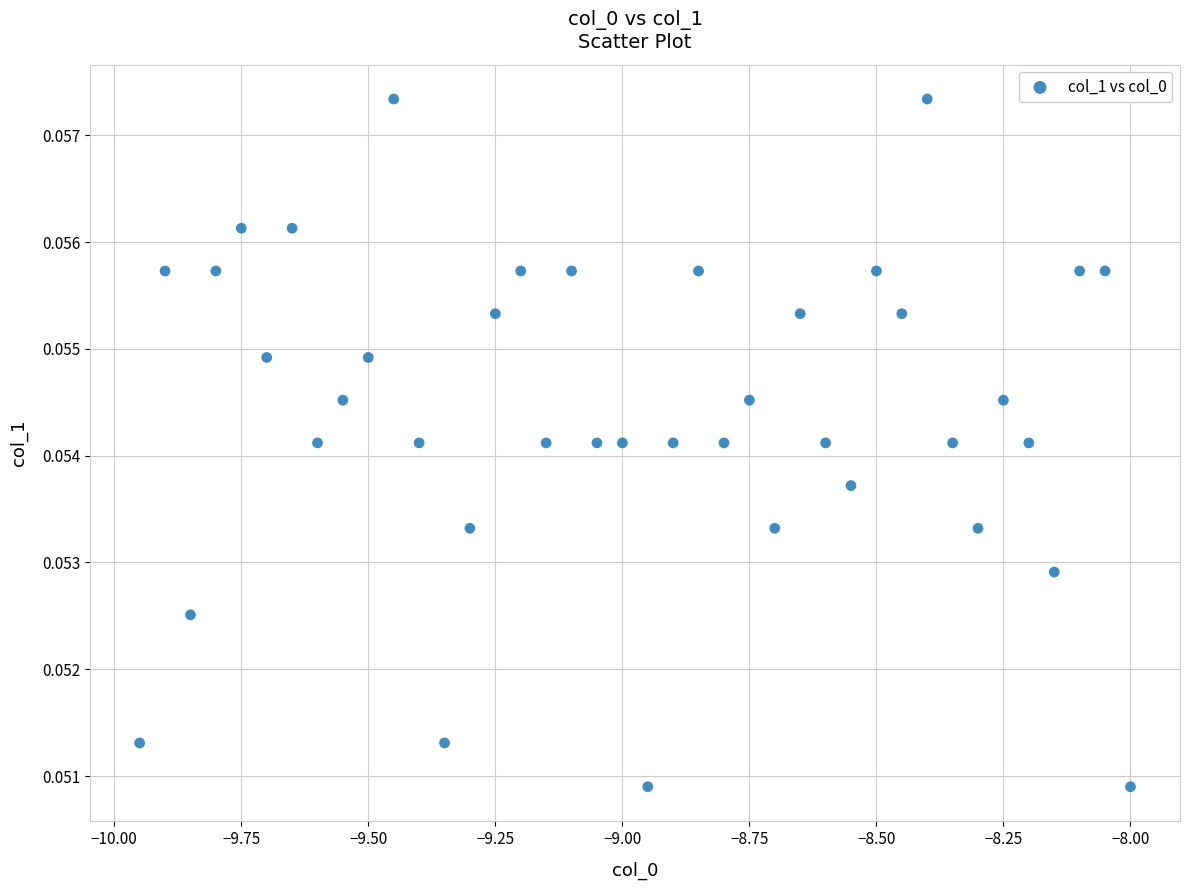

Count the number of points in this scatter plot.

40